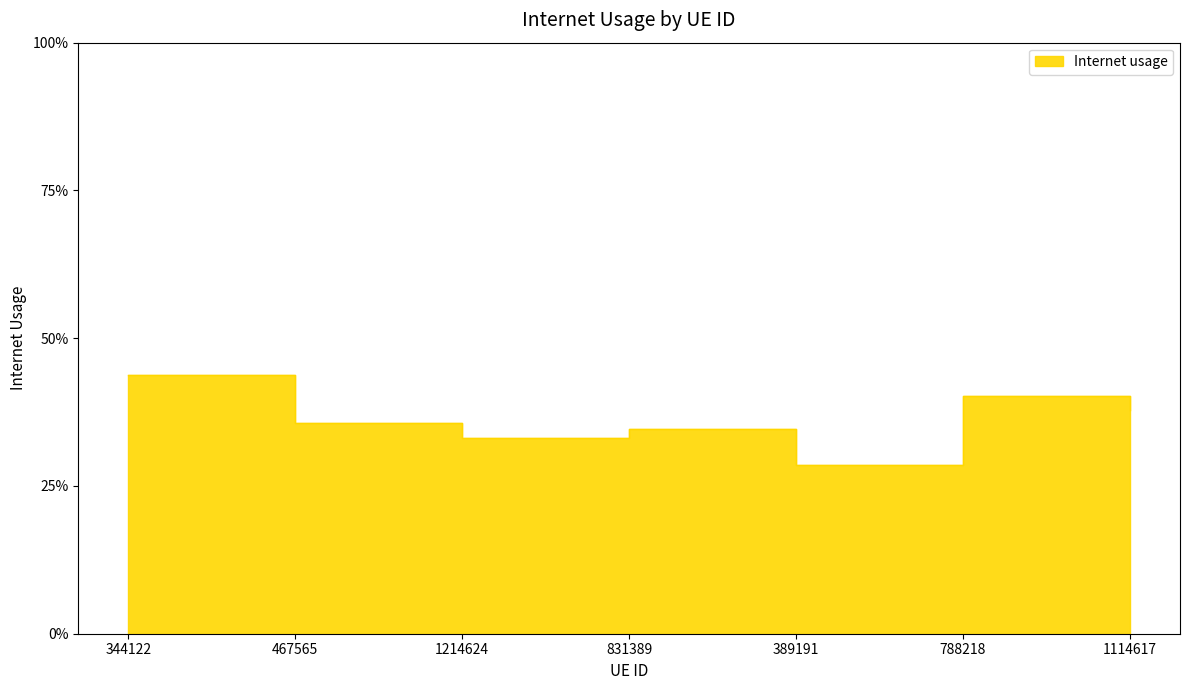

At which category does the data reach its first local valley?

1214624